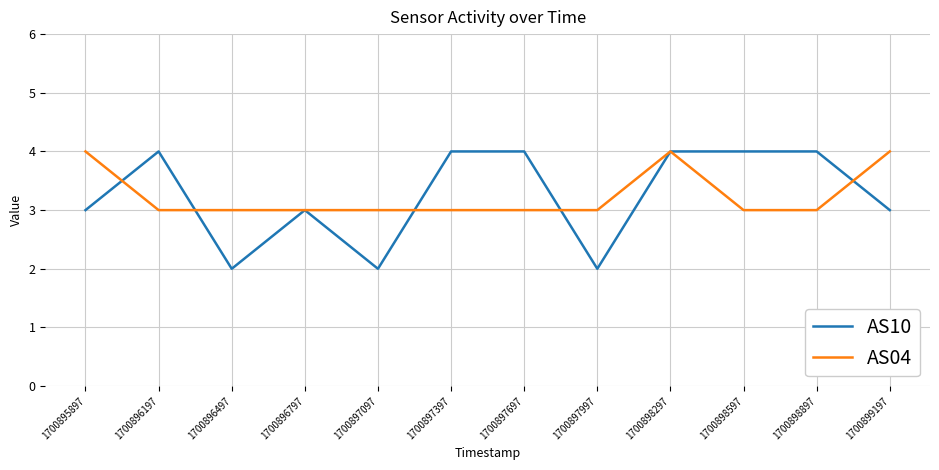

The value of AS10 at 1700896797 is 1. True or false?

False